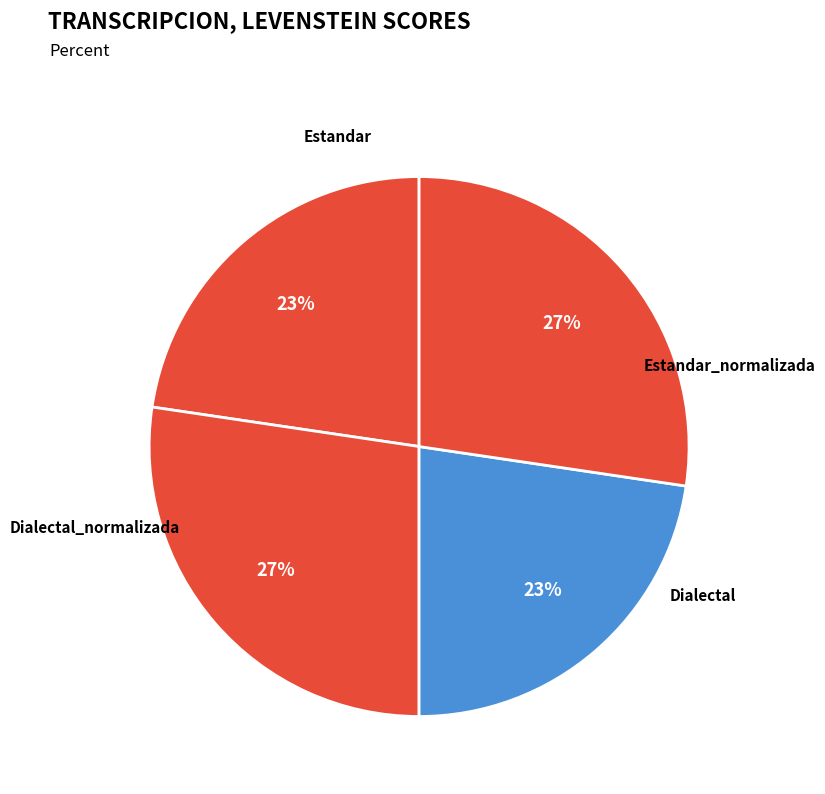

Is it true that Estandar is 37% of the pie?

False